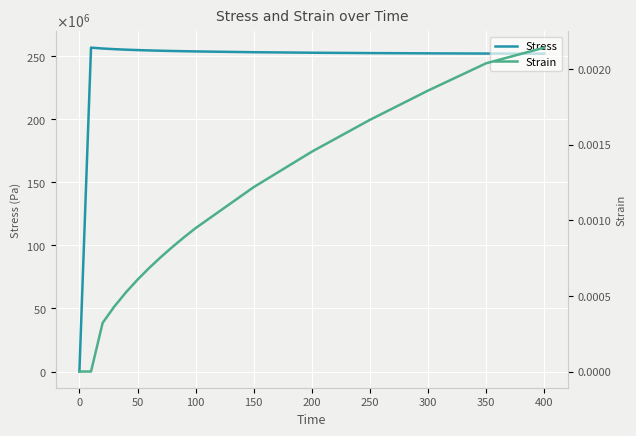

What are all the series names shown in the legend?

Stress, Strain